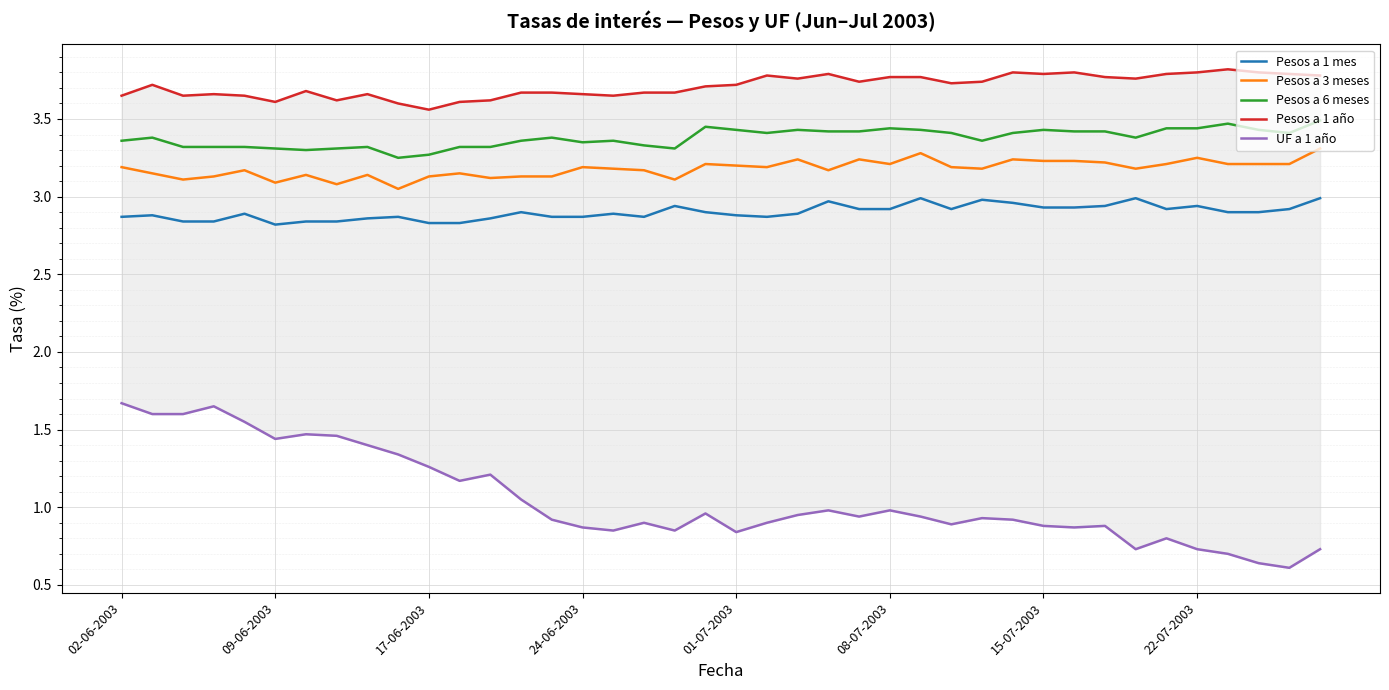

Which series has the largest range (max minus min)?

UF a 1 año